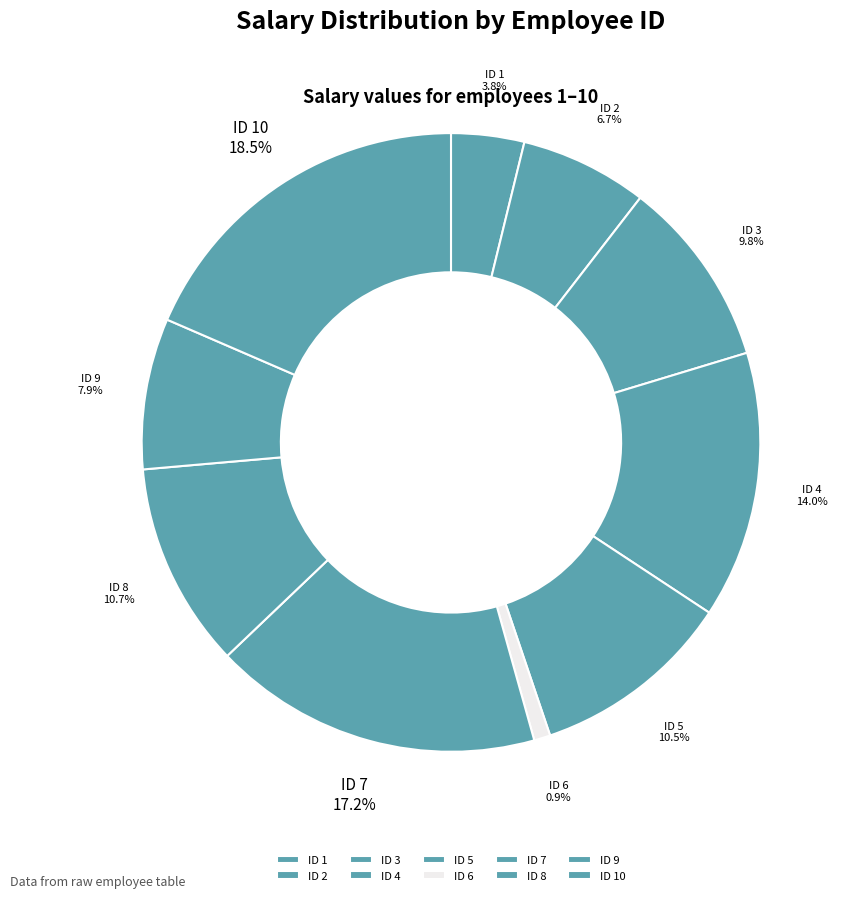

What percentage is NOT represented by ID 7?

82.8%